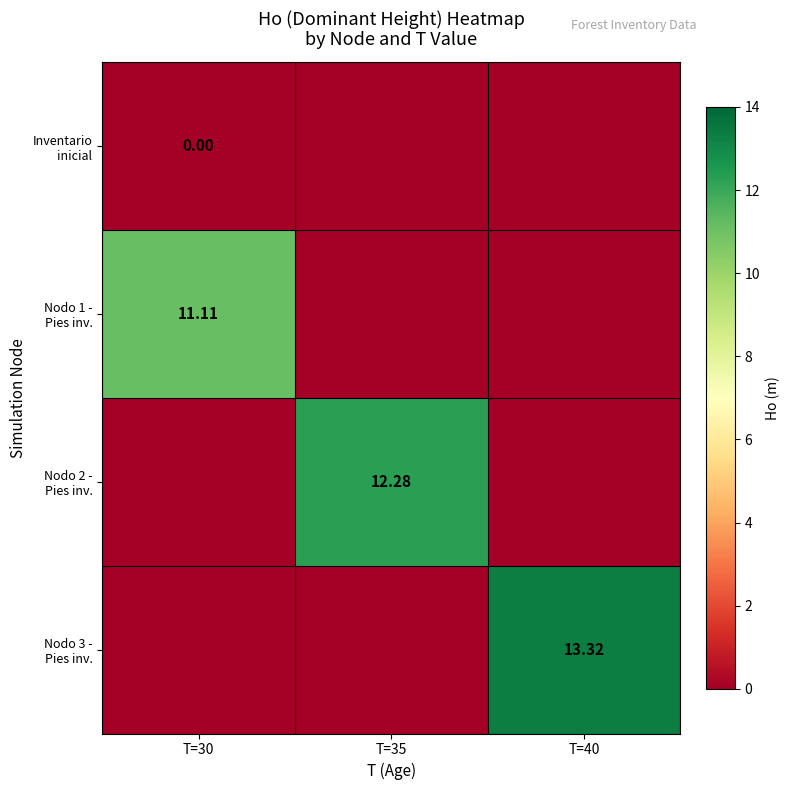

Which series changed the most between T=30 and T=35?

Nodo 2 - Pies inv.